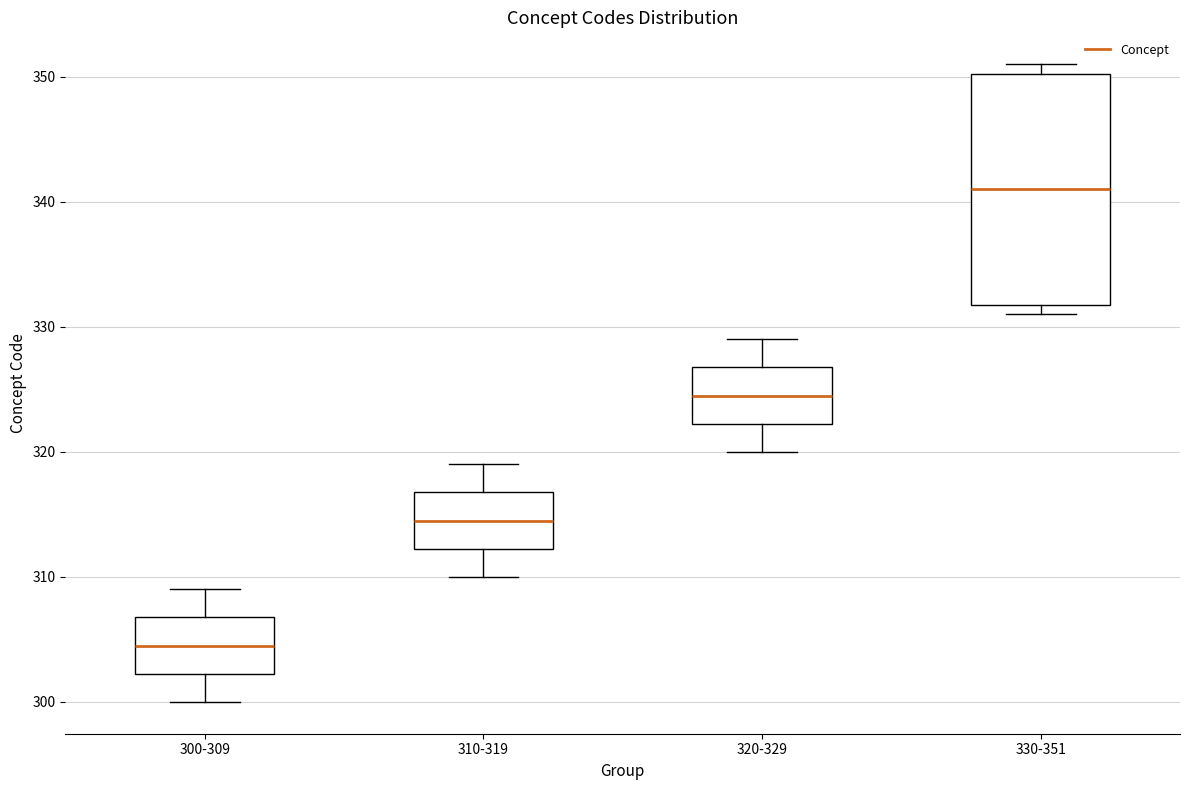

Which box has the lowest median line?

300-309